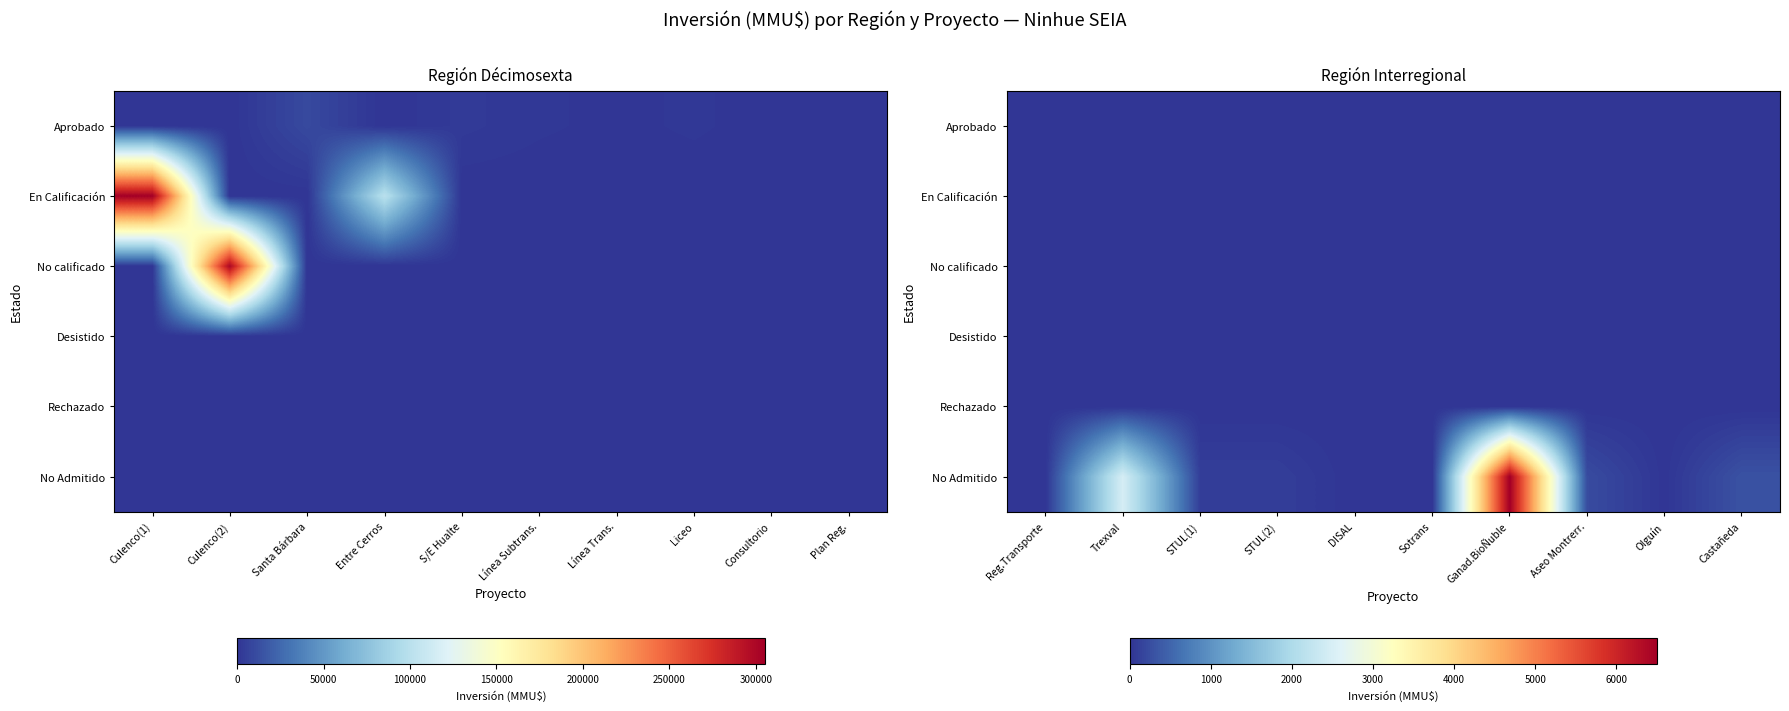

How many distinct data groups are displayed?

6